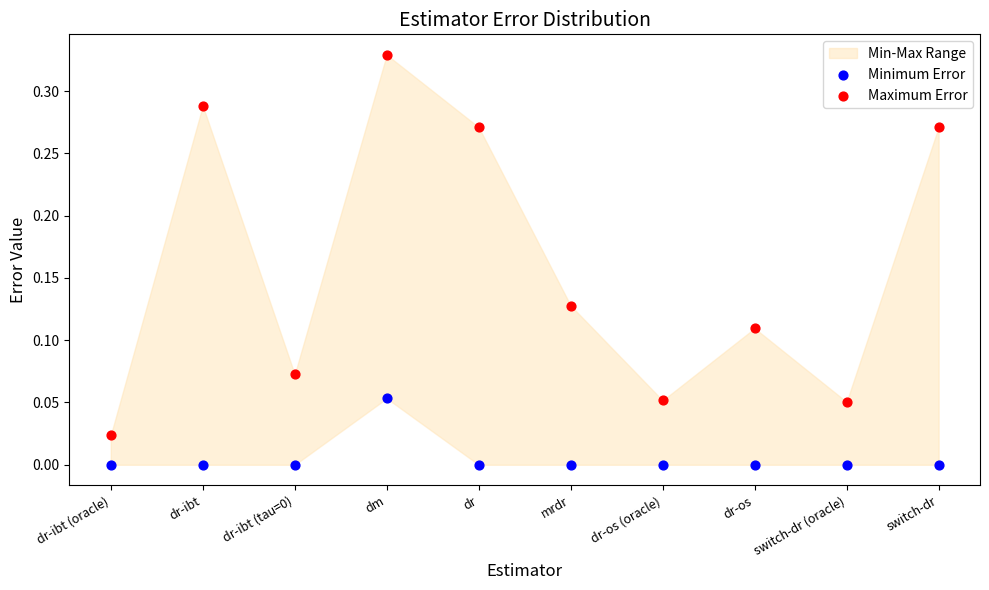

Which series has the widest spread of Y values?

Maximum Error